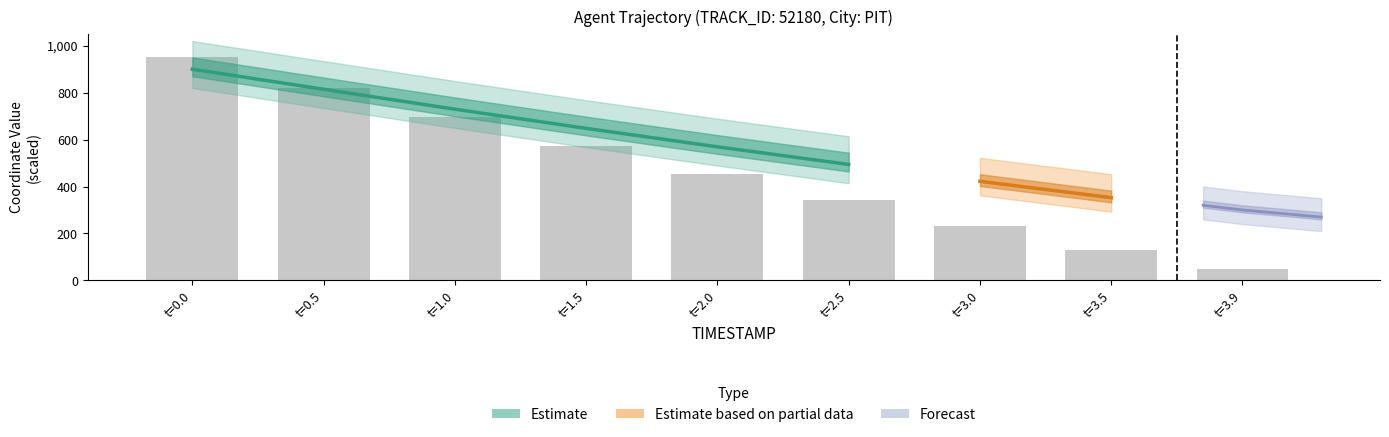

Count the number of categories in the chart.

9